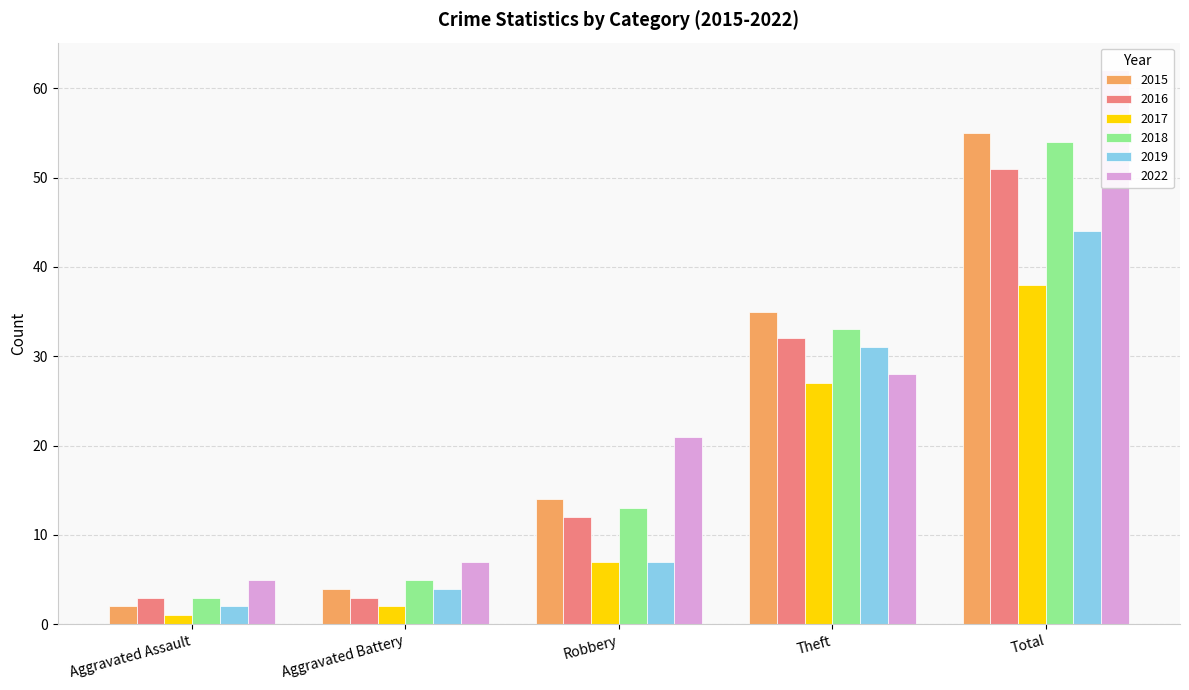

Reading left to right, extract all data points from this chart.

2015: 2	4	14	35	55
2016: 3	3	12	32	51
2017: 1	2	7	27	38
2018: 3	5	13	33	54
2019: 2	4	7	31	44
2022: 5	7	21	28	62